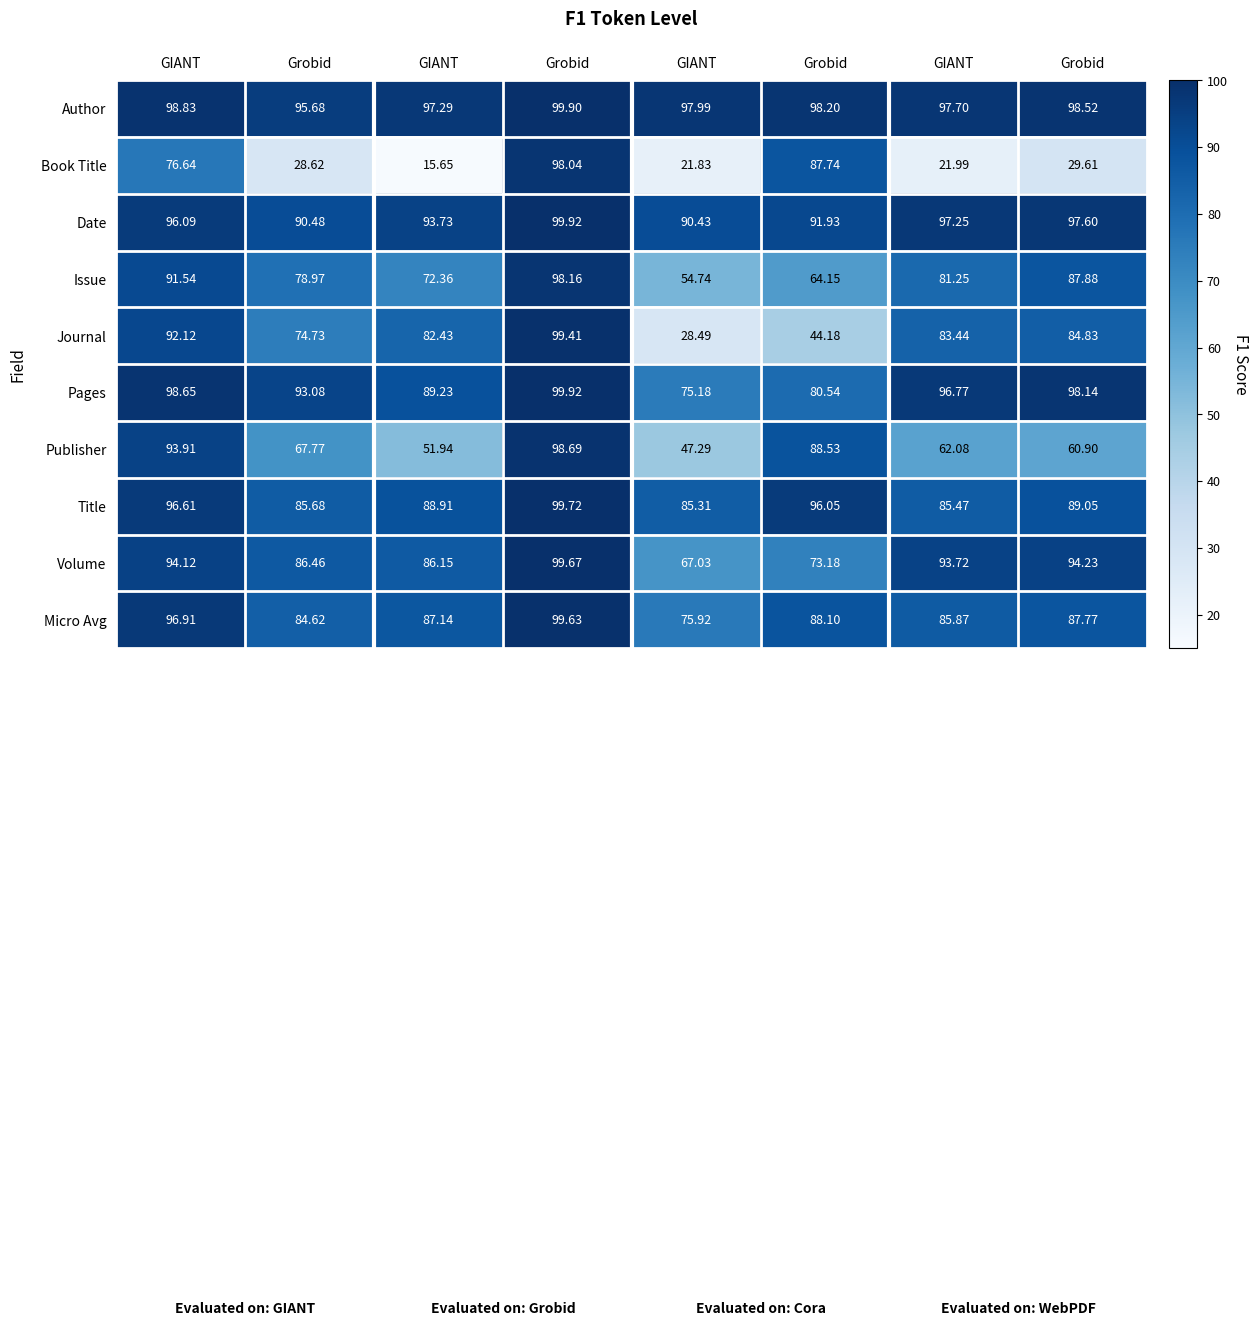

At which category does the chart reach its minimum across all series?

GIANT